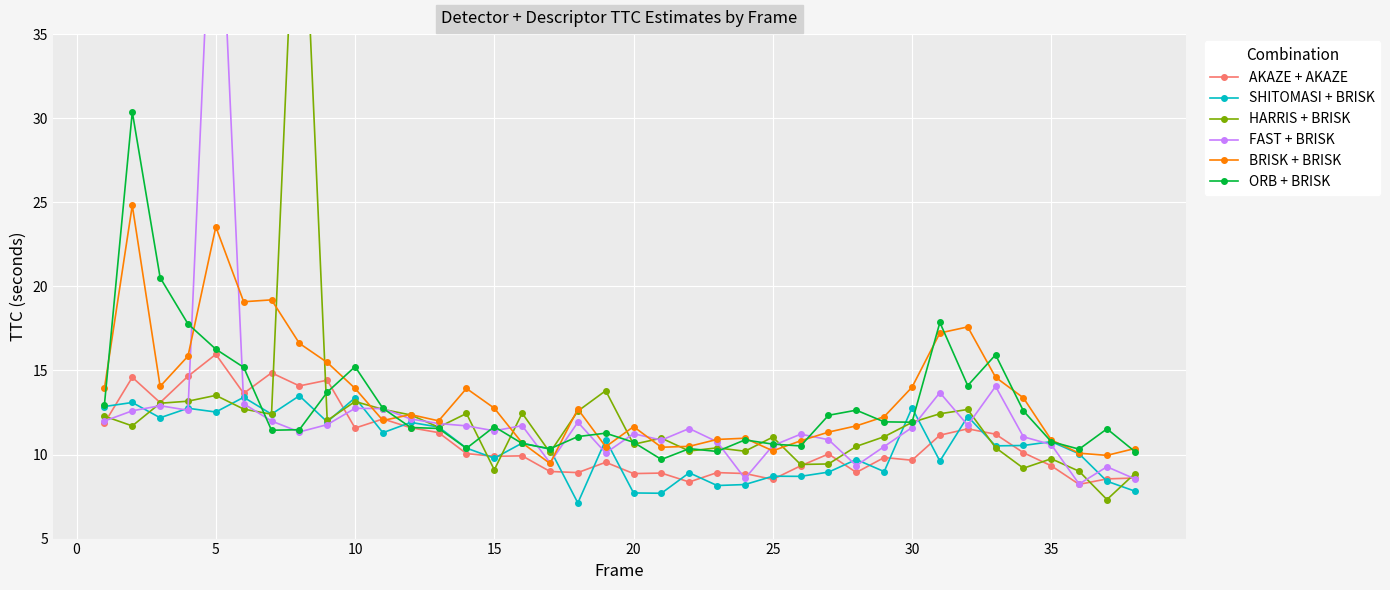

What is the highest value of the SHITOMASI + BRISK series?

13.5